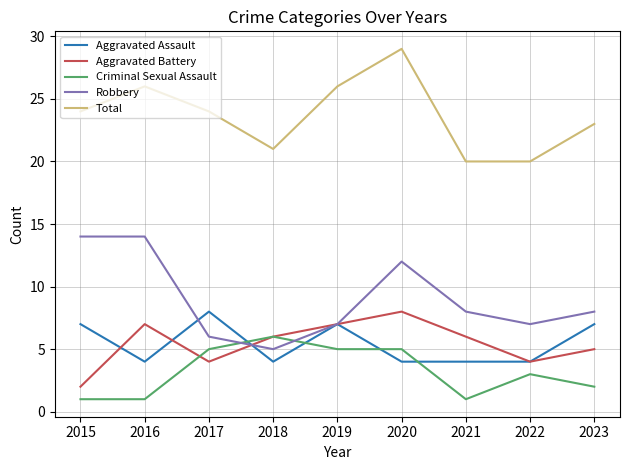

Count the Aggravated Assault values in the range 4 to 7.

8